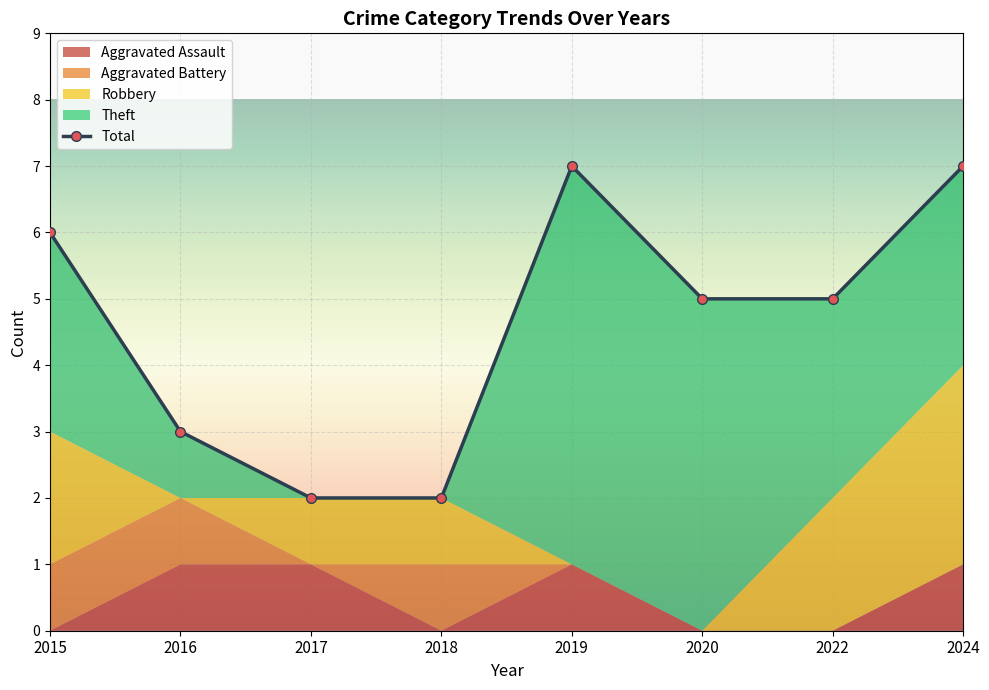

What is the difference between the second highest and minimum values?

5